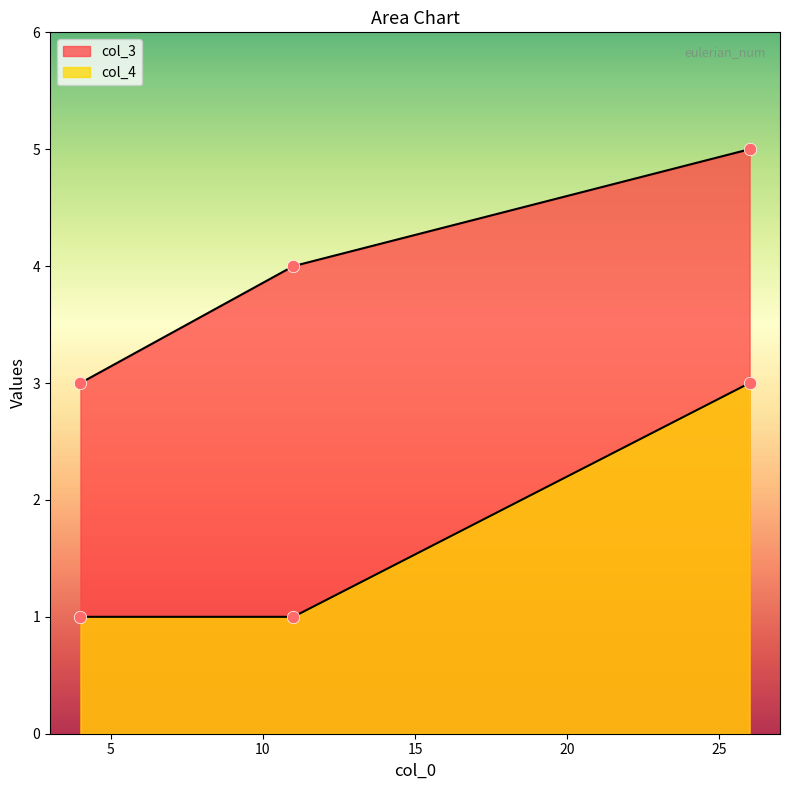

At which category is the sum across all series the highest?

26